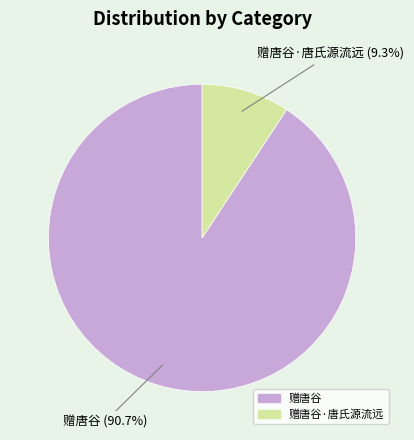

To the nearest percent, what is the difference between the 赠唐谷 and 赠唐谷·唐氏源流远 slice percentages?

81%